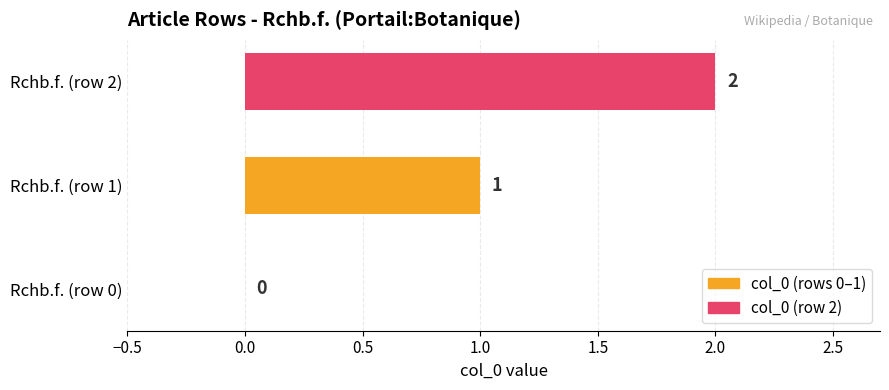

Where is the data nearest to the value 1?

Rchb.f. (row 1)